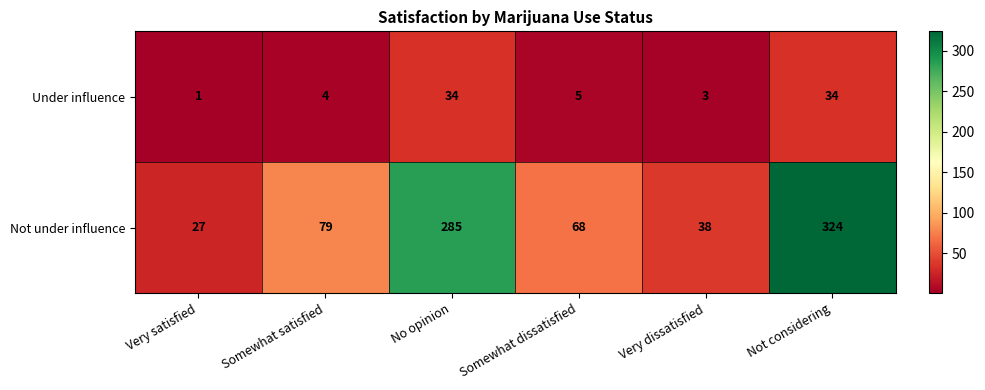

What is the greatest value displayed?

324